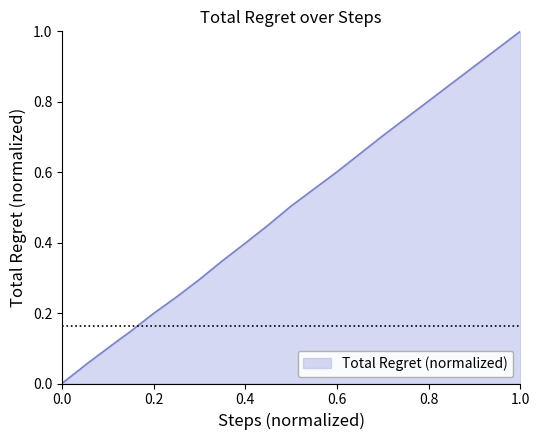

What is the greatest value displayed?

1.0